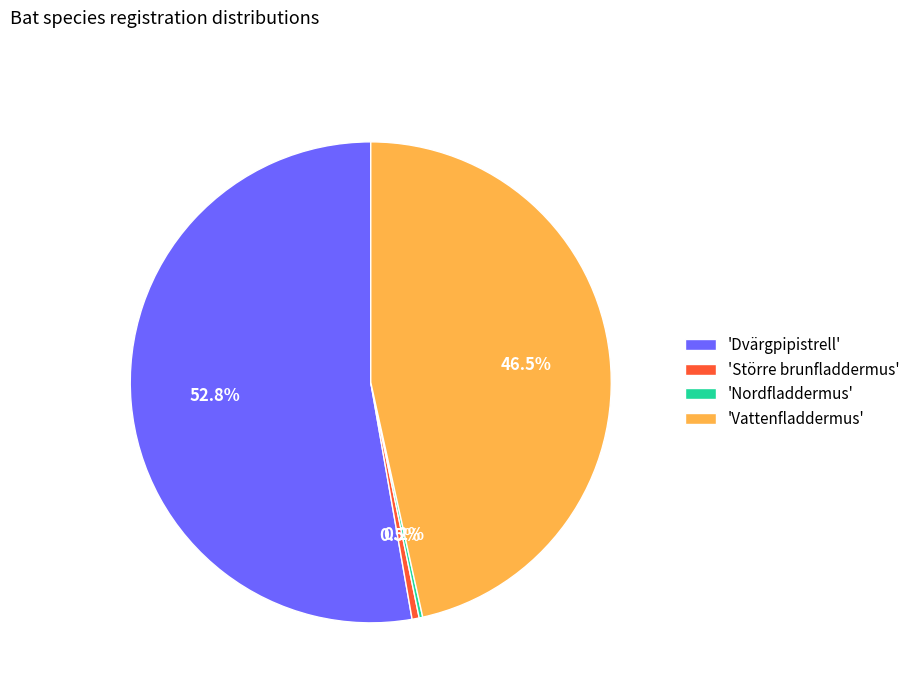

What is the majority slice?

'Dvärgpipistrell'